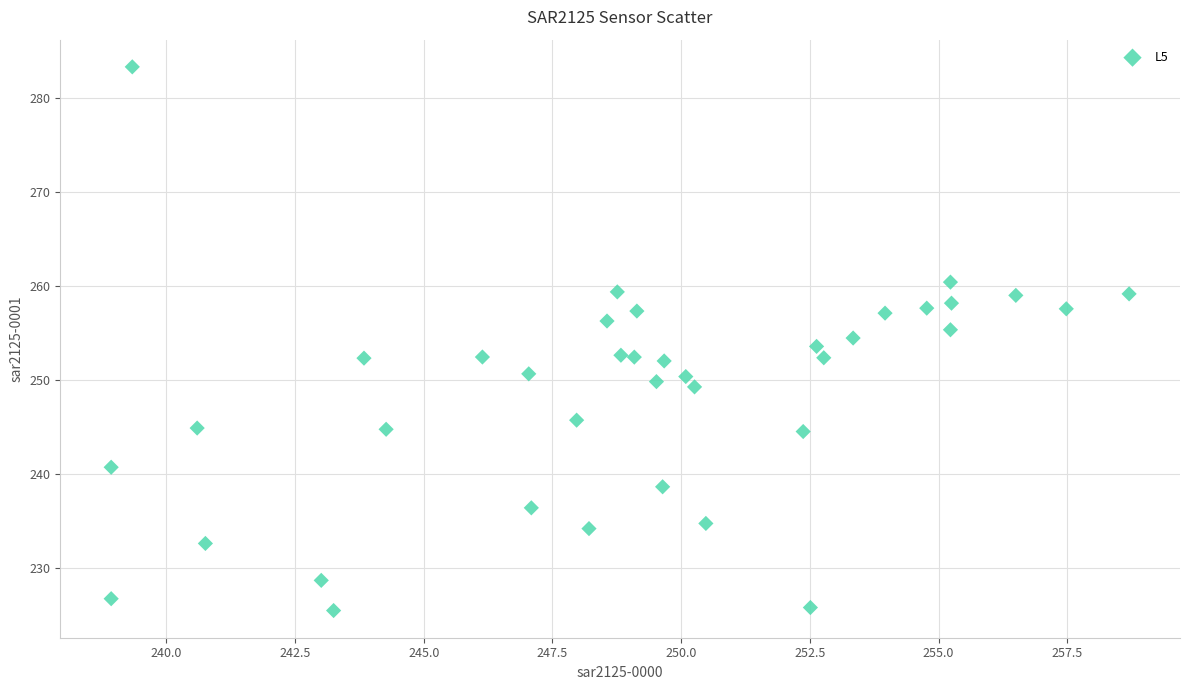

What is the range of Y values (max minus min)?

57.9